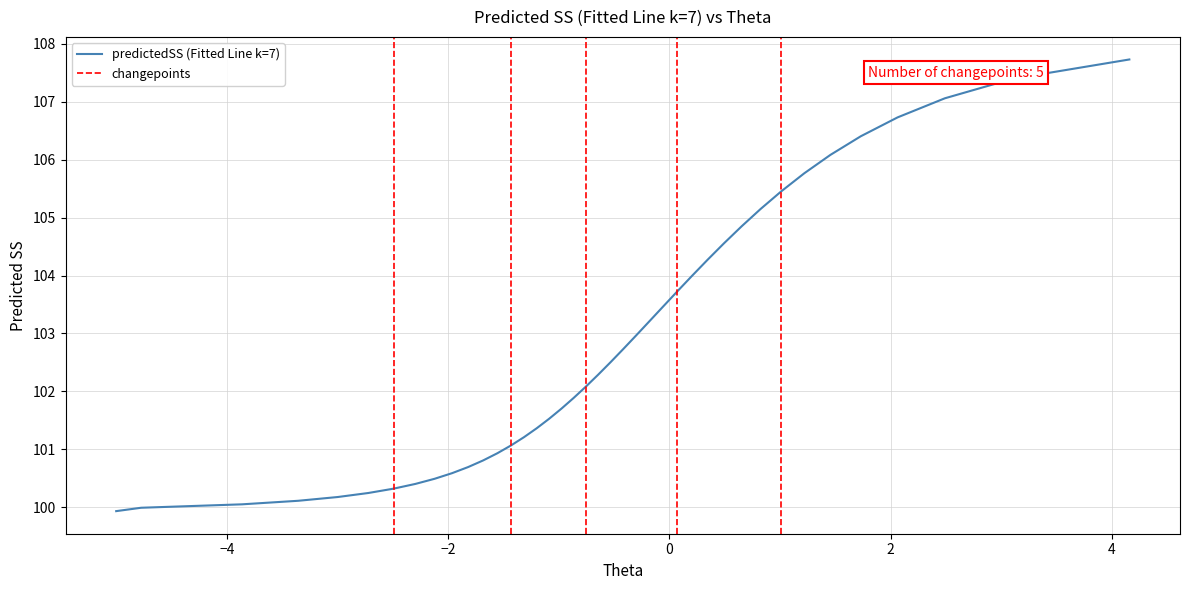

What is the minimum value shown in the chart?

99.9